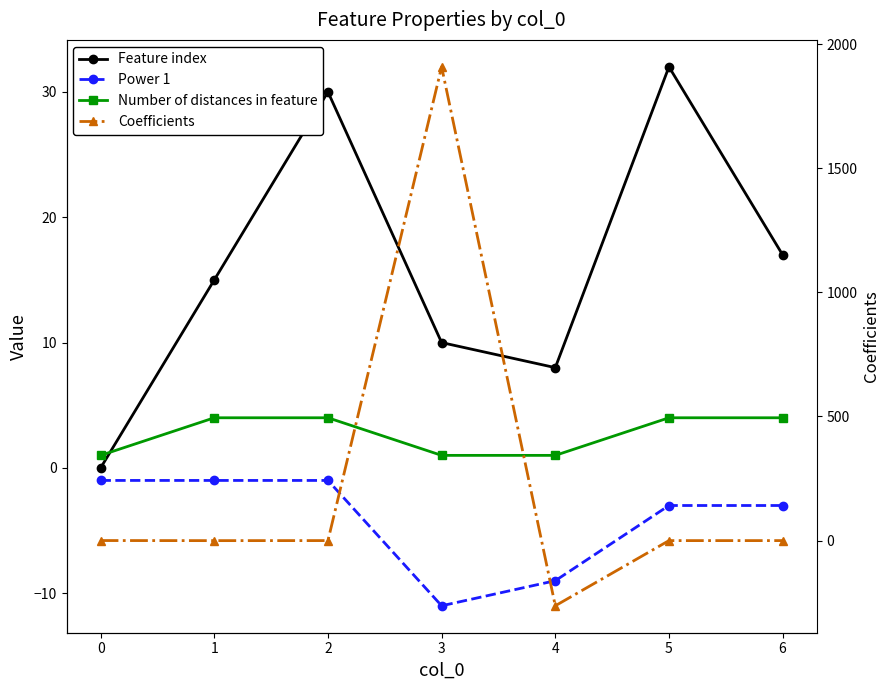

At how many categories does at least one series exceed 1179?

1